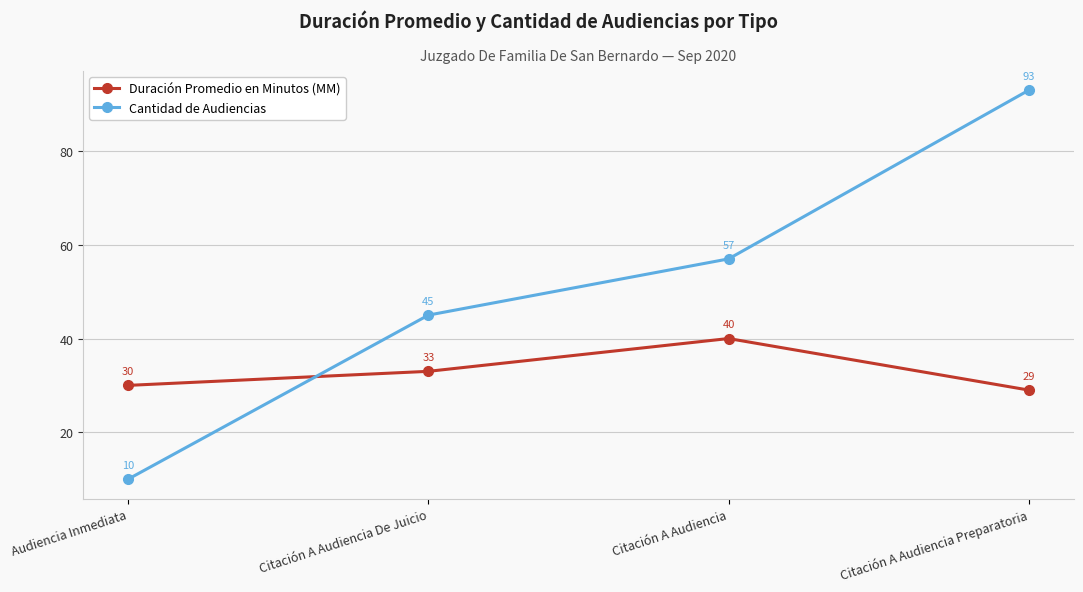

Is it true that Cantidad de Audiencias equals 57 at Citación A Audiencia?

True